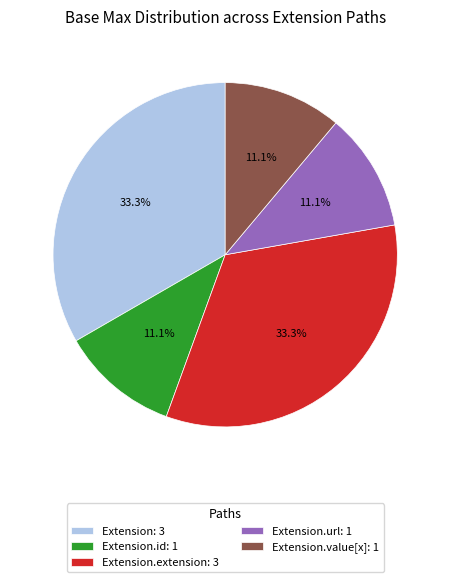

Is the sum of Extension: 3 and Extension.extension: 3 greater than half?

Yes